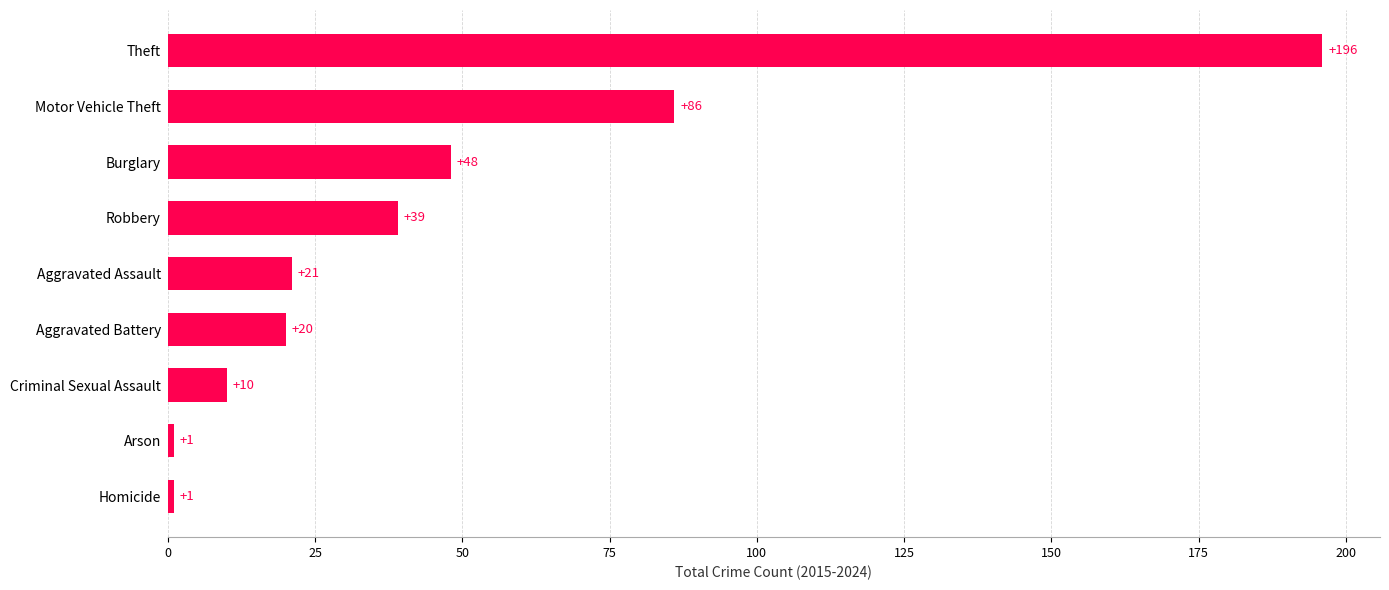

What is the change in value from Aggravated Assault to Robbery?

+18